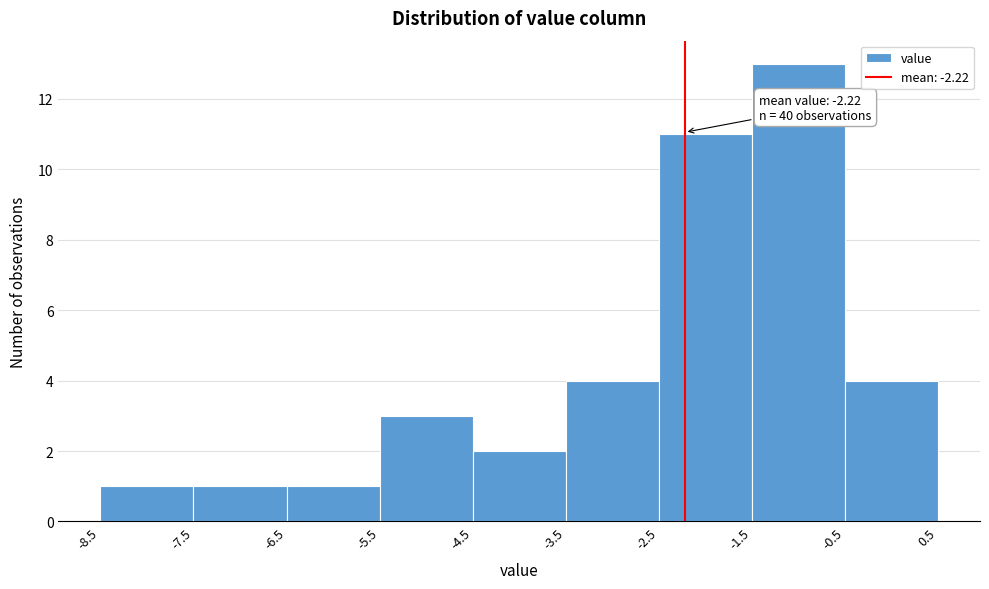

Over which range of the x-axis is the bar tallest?

-1.5 to -0.5